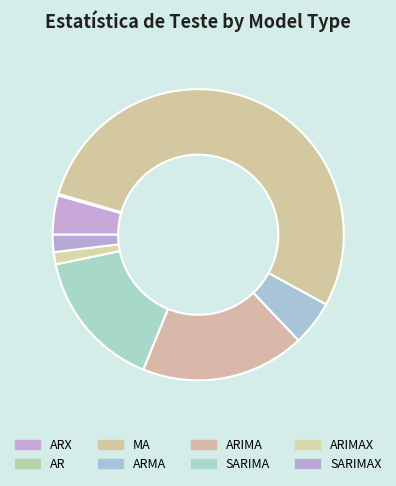

Rank the categories by value from highest to lowest.

MA, ARIMA, SARIMA, ARMA, ARX, SARIMAX, ARIMAX, AR